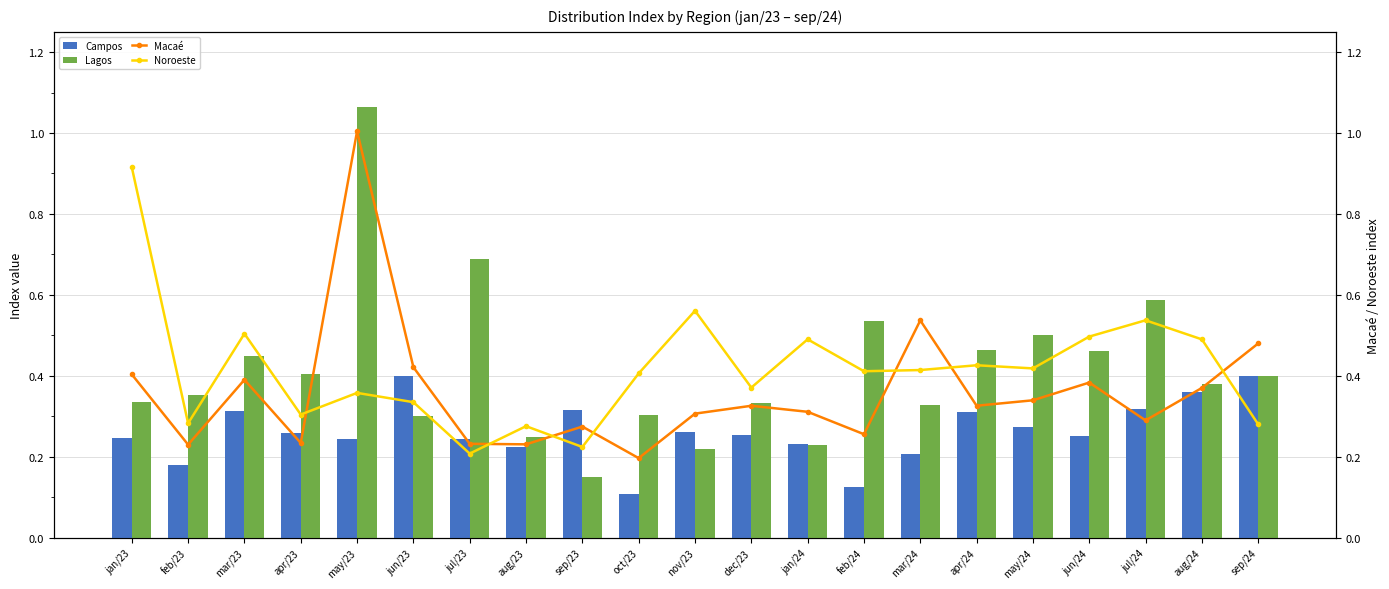

Between jul/23 and mar/24, which series saw the biggest shift?

Lagos